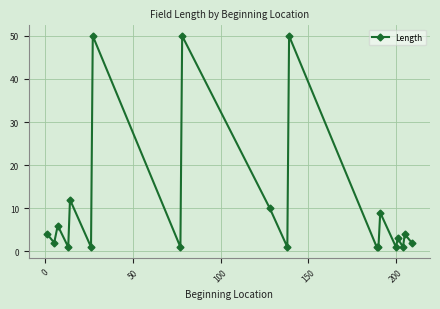

What is the value of the 20th point from the left?

2